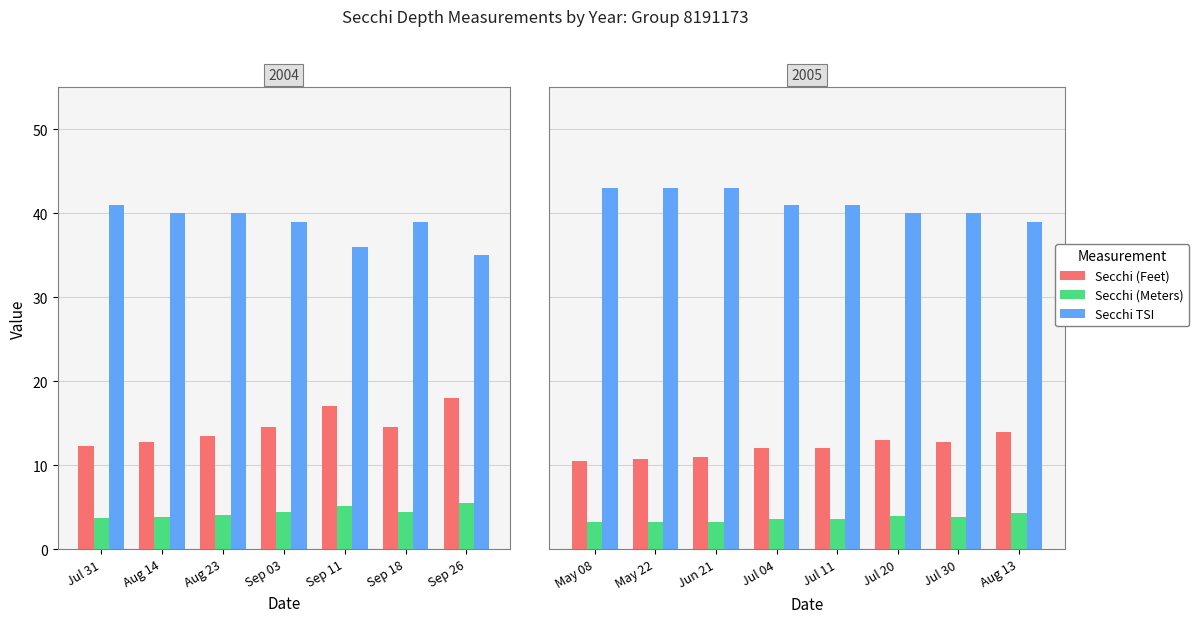

List the series in order of their peak value, lowest first.

Secchi (Meters), Secchi (Feet), Secchi TSI